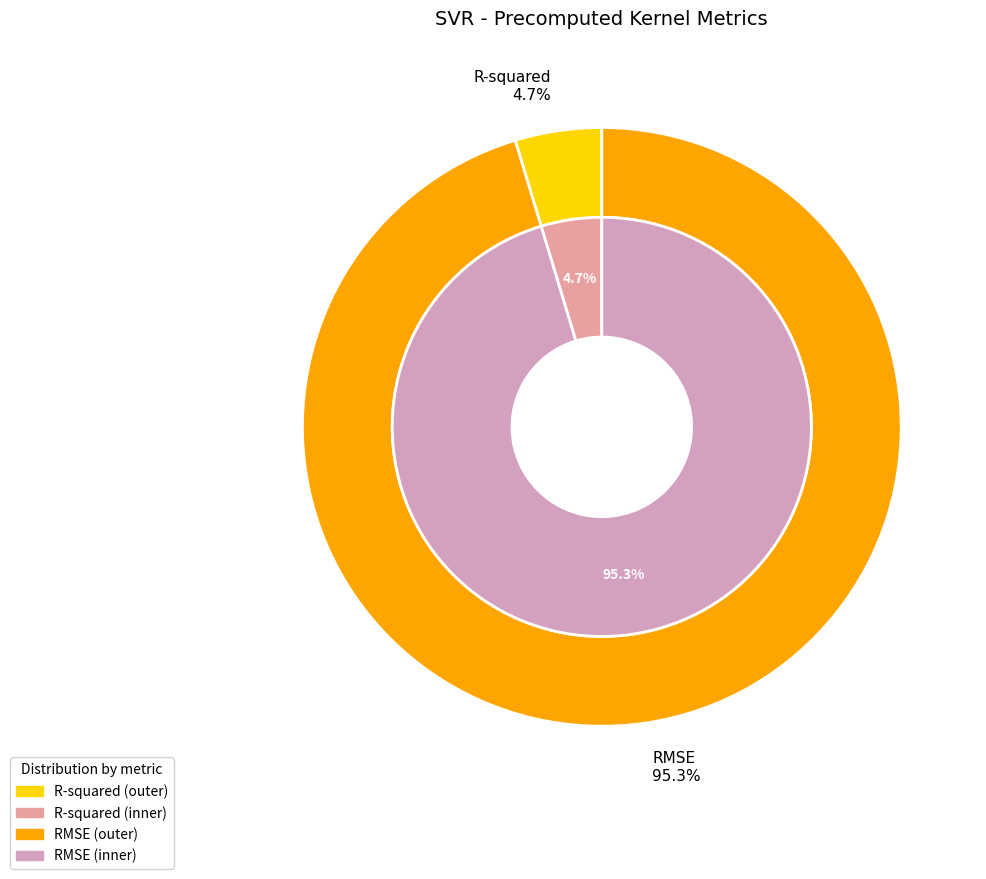

Is RMSE the majority of the pie?

Yes